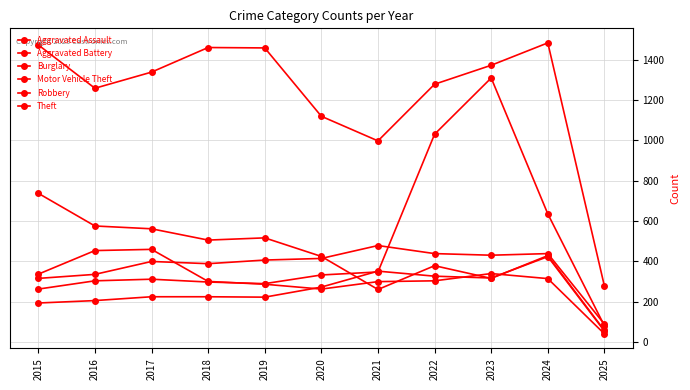

How many intersections are there between Robbery and Aggravated Battery?

1